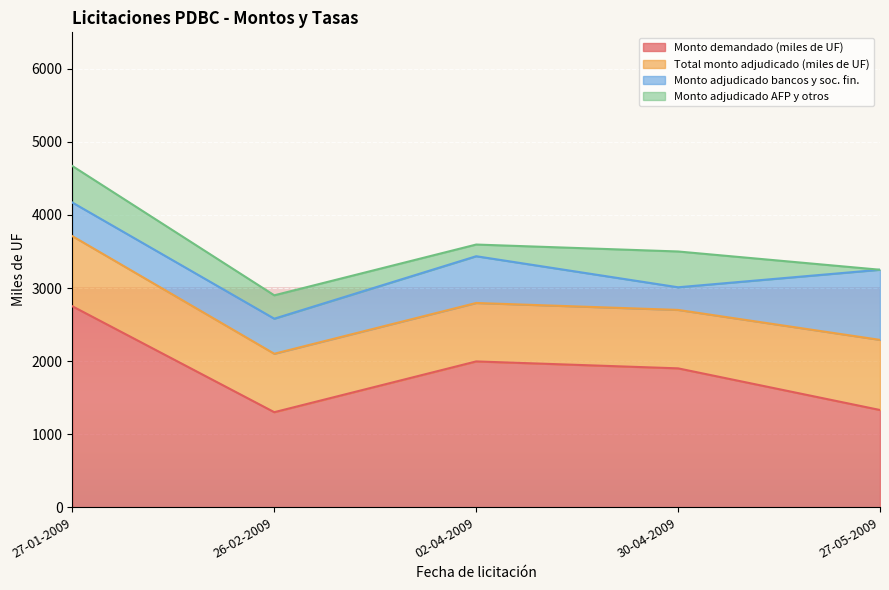

Is it true that Monto adjudicado AFP y otros equals -195 at 27-05-2009?

False